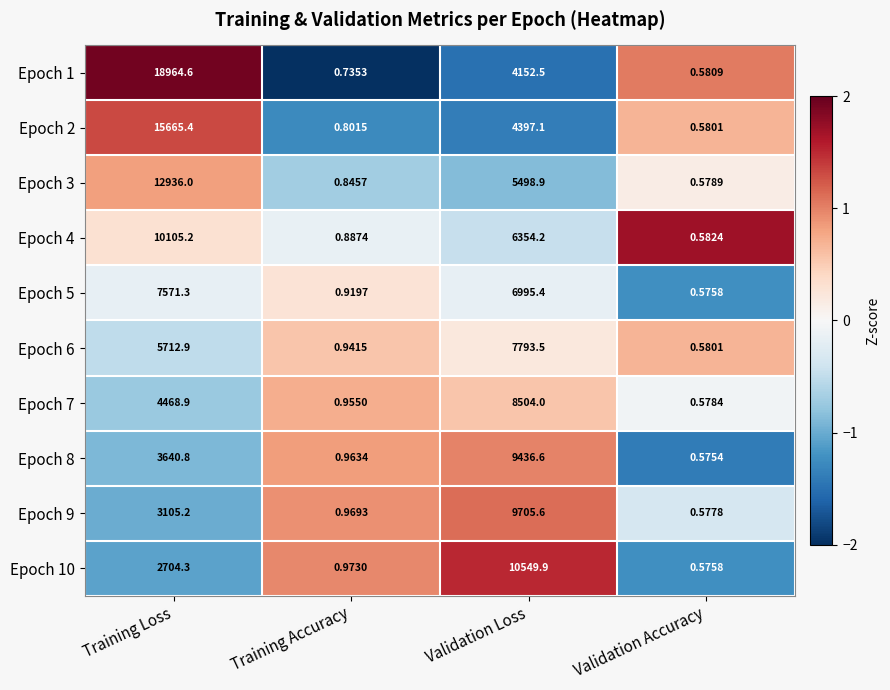

Which series has the largest total across all categories?

Epoch 1